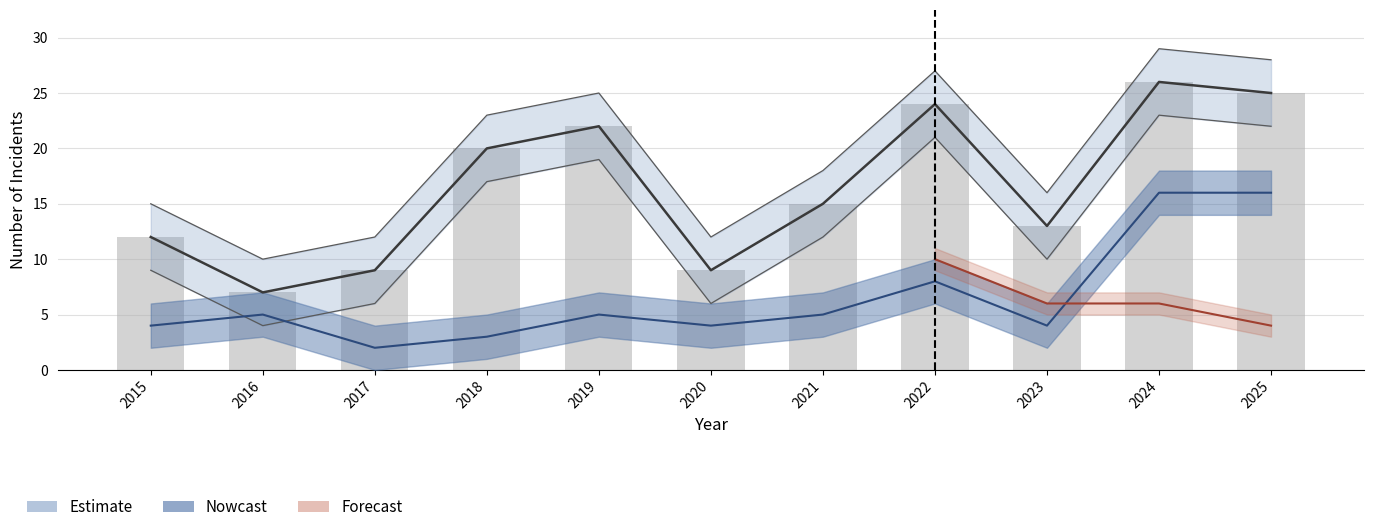

What is the difference between the maximum and minimum values?

19